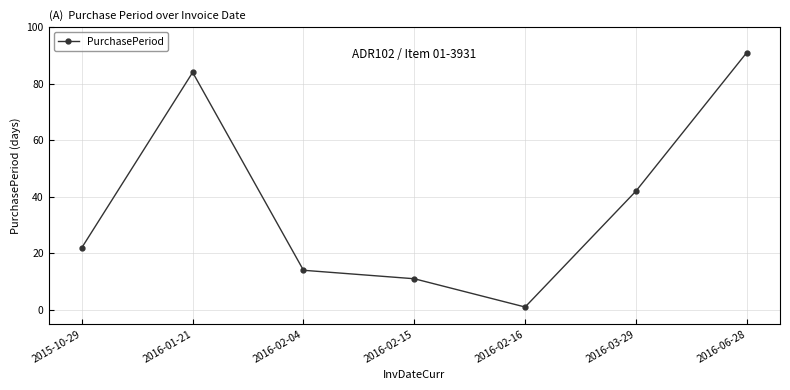

What is the approximate value at 2016-02-16?

1